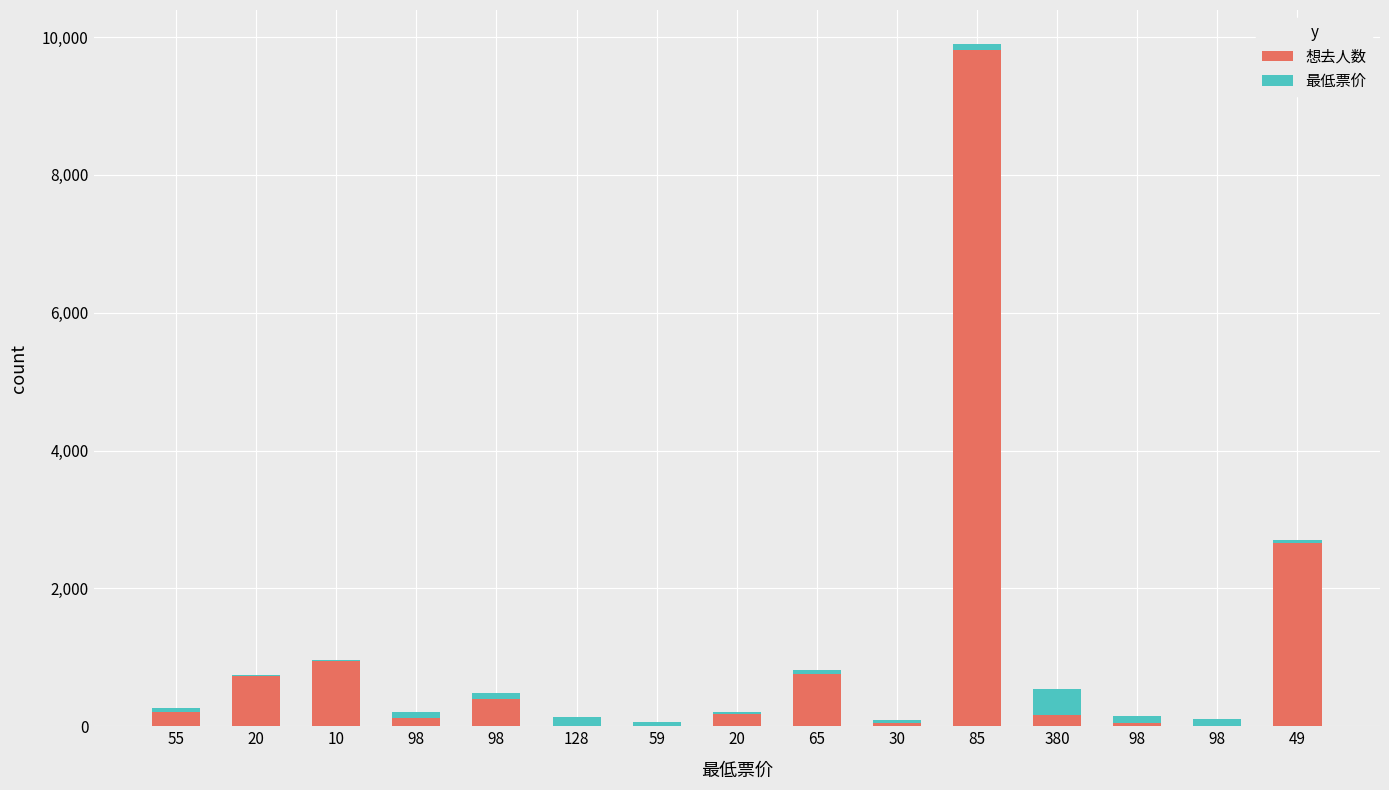

How many series are shown in this chart?

2